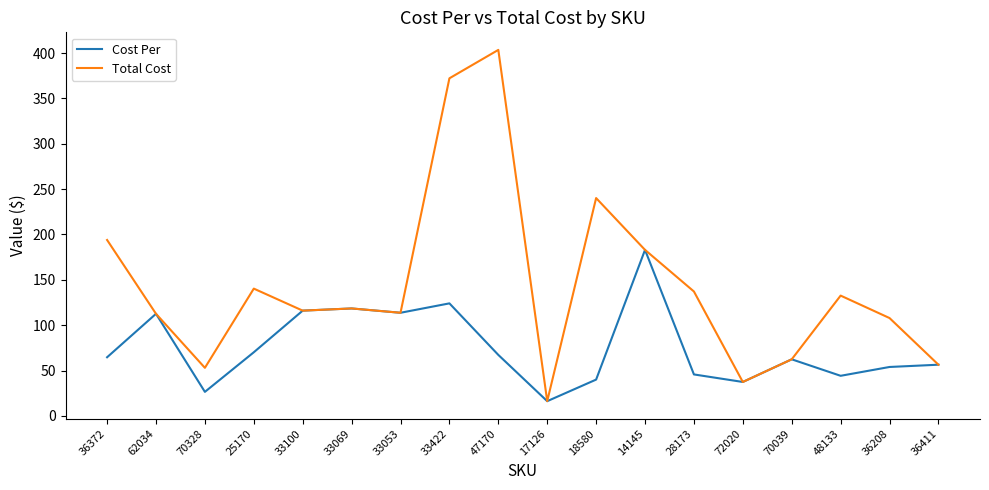

Is it true that Cost Per equals 113.7 at 33053?

True